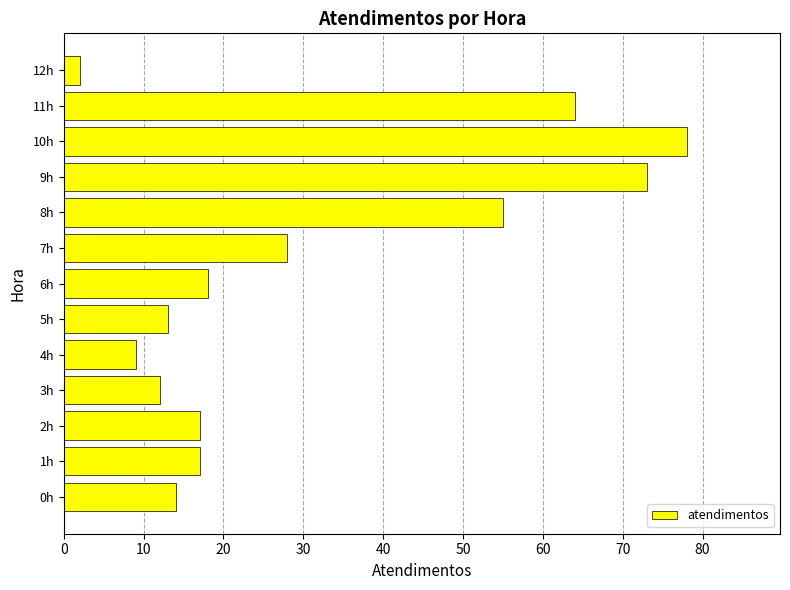

The value at 10h is 21. True or false?

False